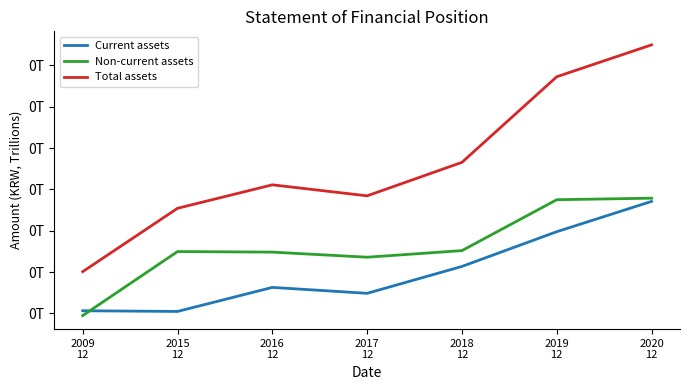

Which category has the highest value in the Current assets series?

2020
12